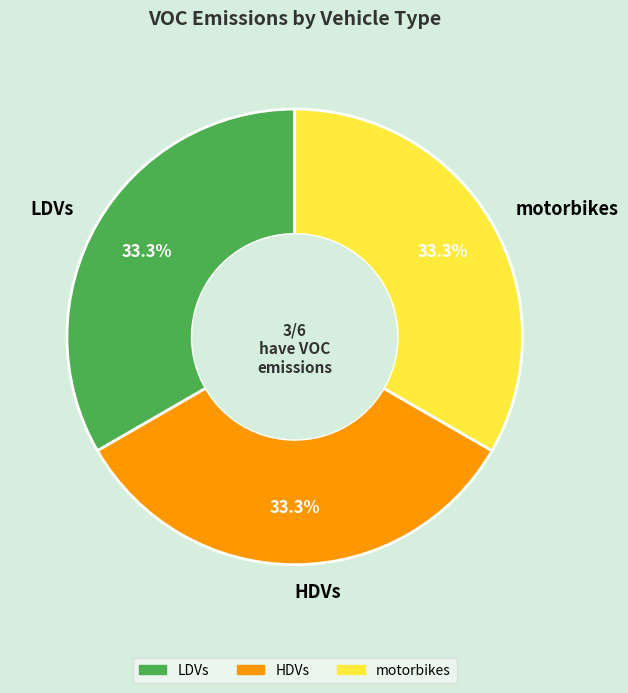

How much of the chart is everything except HDVs?

66.7%